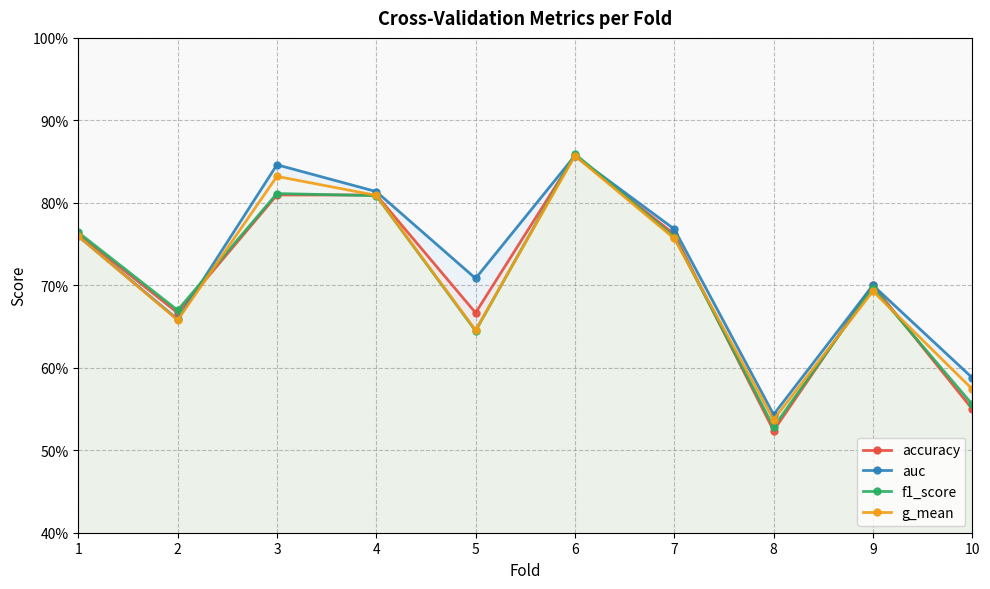

Which series has the largest range (max minus min)?

accuracy